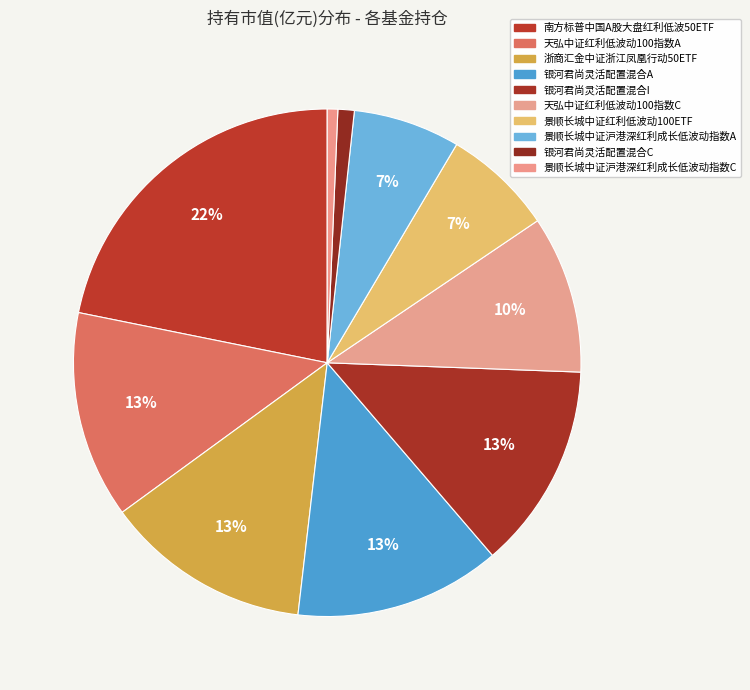

How many slices are in this pie chart?

10